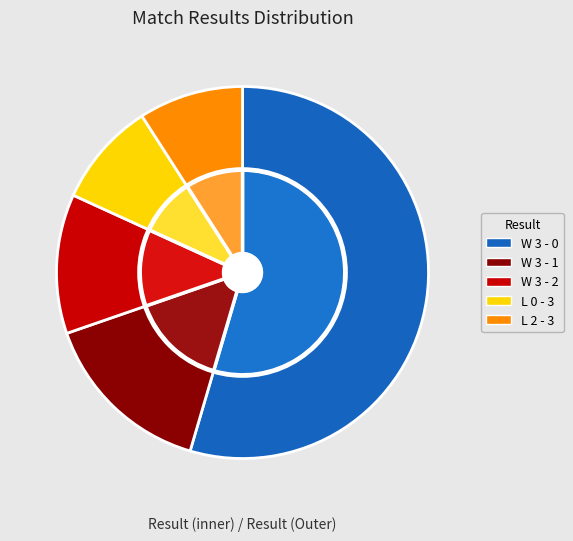

Count the number of slices in the pie.

5